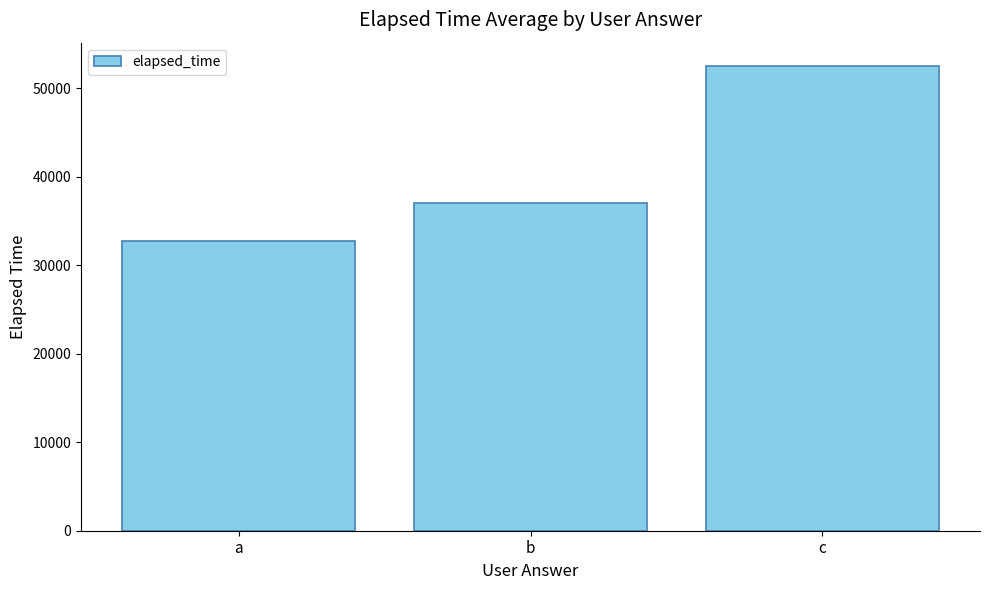

How many bars are there in total?

3